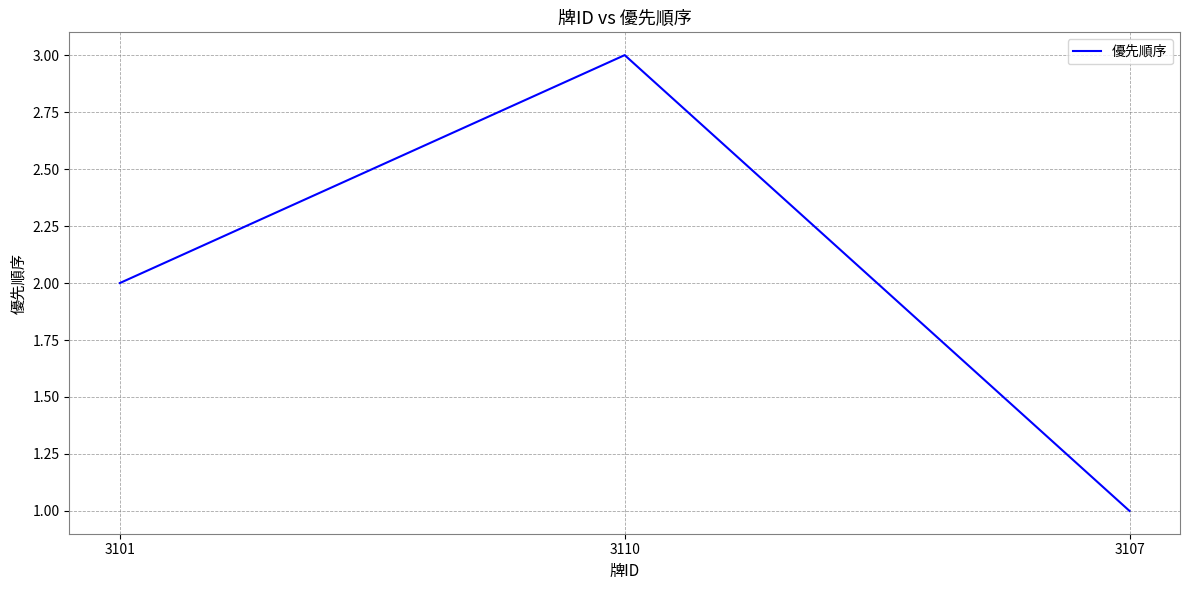

What value does the data have at 3110?

3